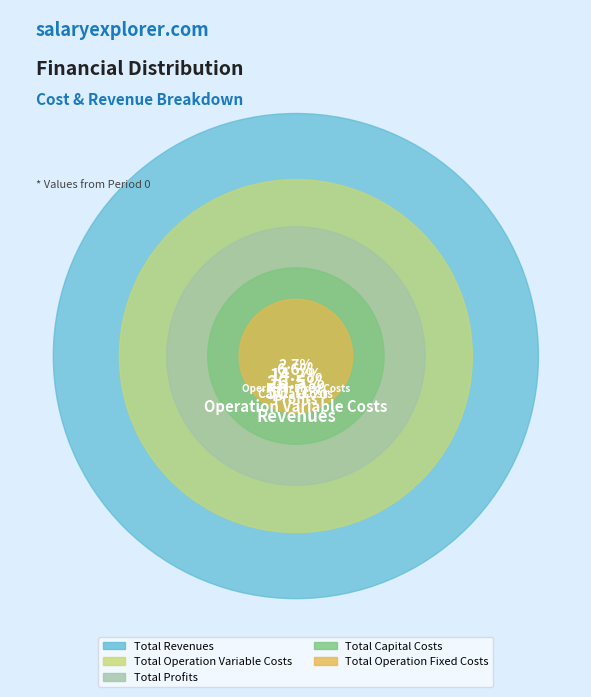

Does any single category account for the majority?

No